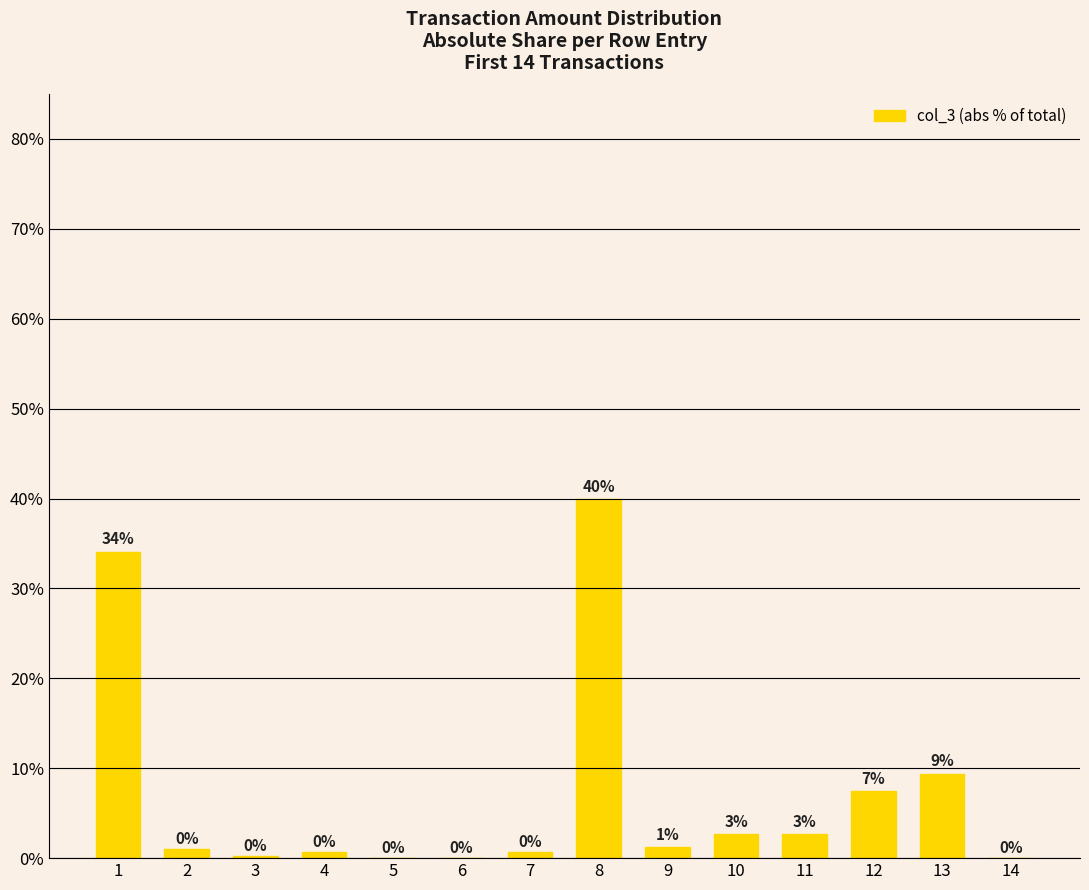

Is it true that the value at 8 is 17.6?

False